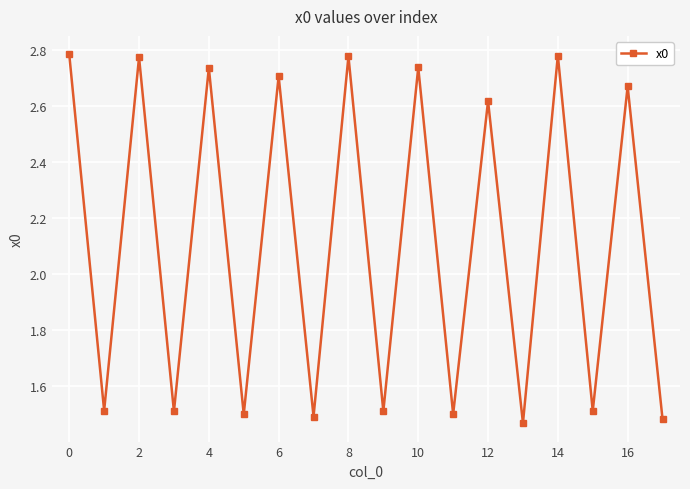

Count the values in the range 1 to 2.

9